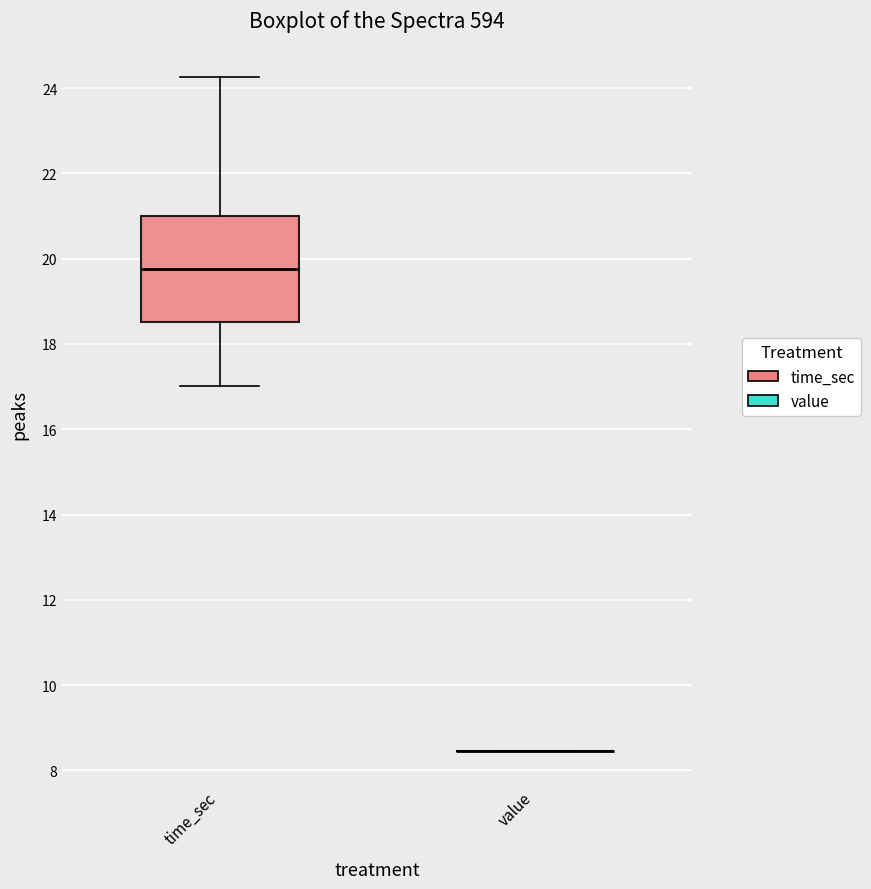

Reading left to right, read every box against the y-axis: the position of its median line, the range the box covers, and the ends of its whiskers. The values are not printed on the chart, so give them approximately, as read against the axis.

time_sec: median 19.8, box 18.6 to 21.0, whiskers 17.0 to 24.2
value: box collapsed to a line at 8.4, whiskers 8.4 to 8.4